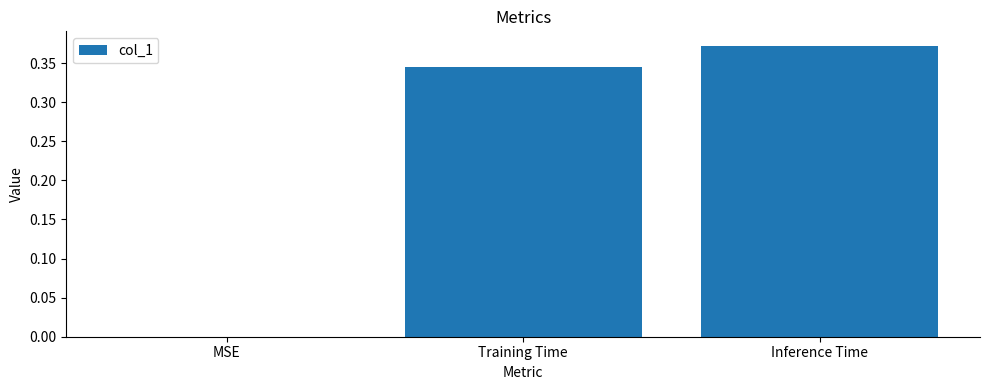

Are the bars horizontal?

No